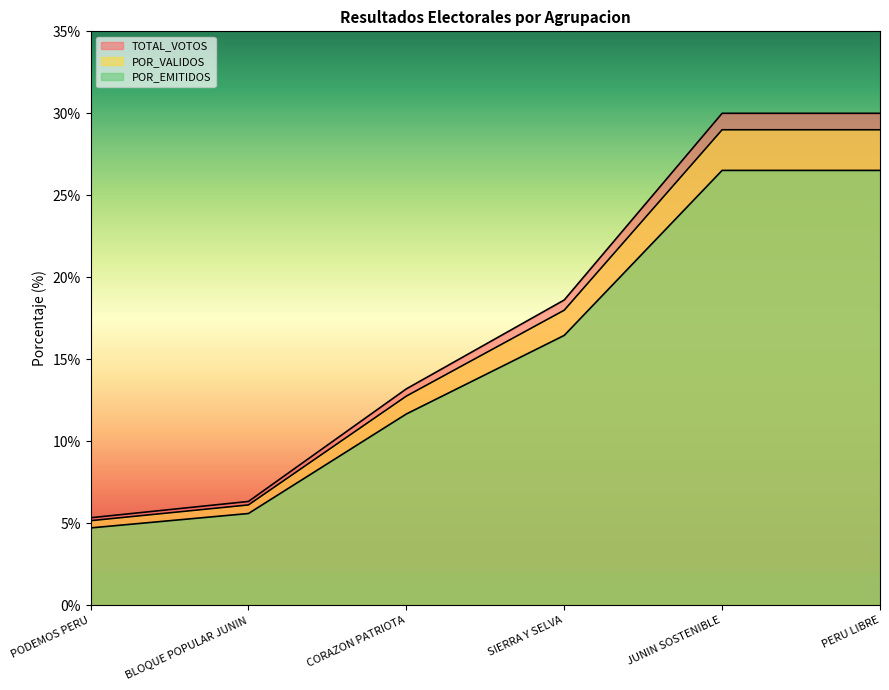

Which series has the largest total across all categories?

TOTAL_VOTOS